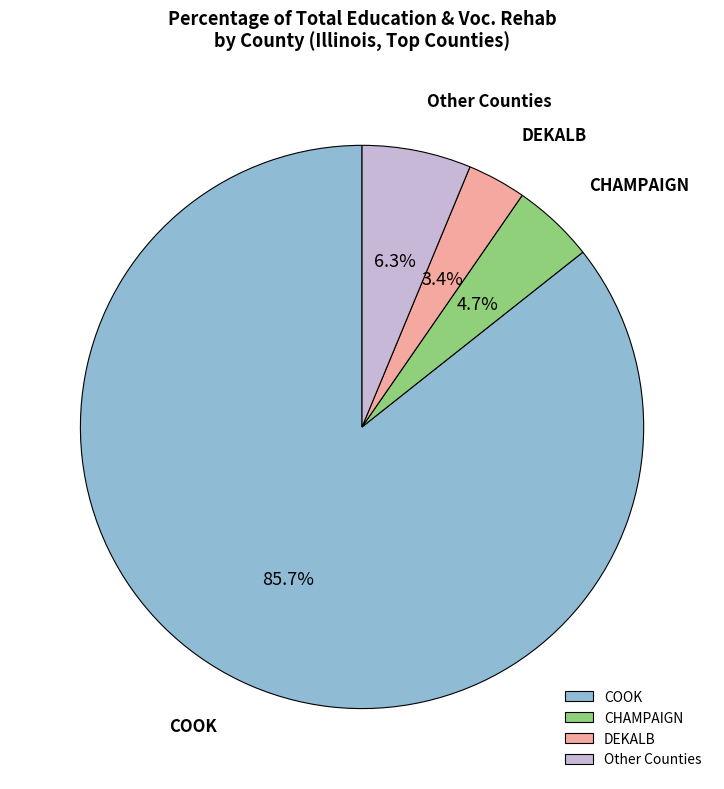

What is the ratio of the value at CHAMPAIGN to the value at DEKALB?

1.4